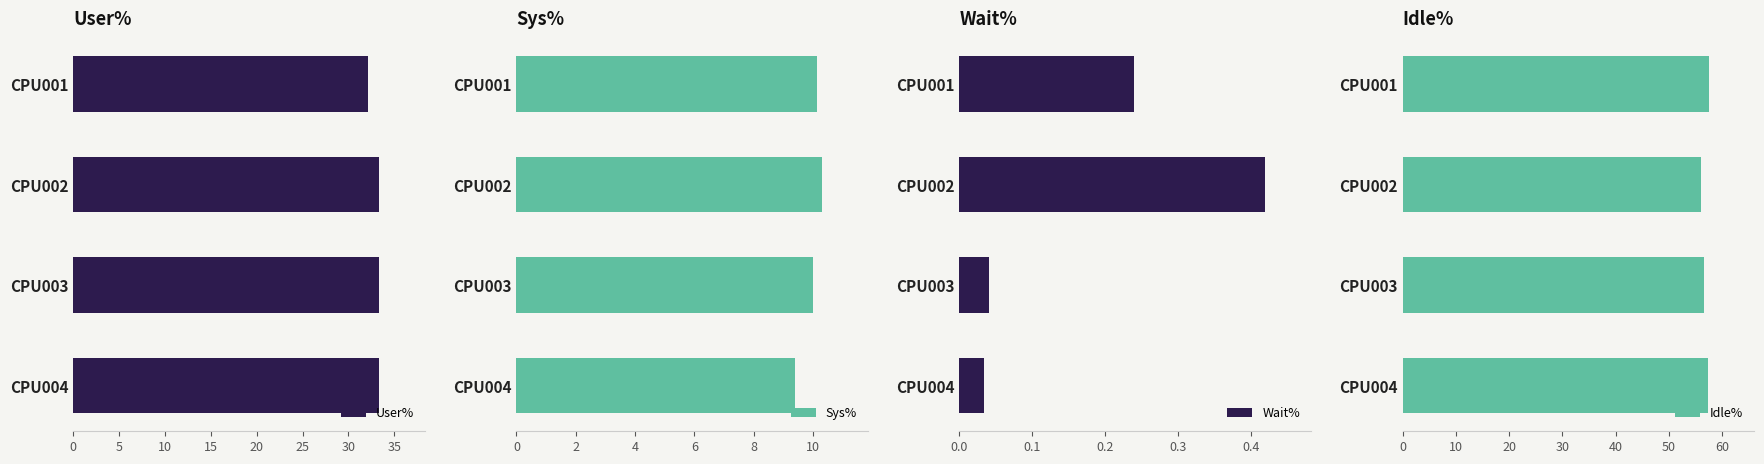

Which category has the lowest value in the User% series?

CPU001